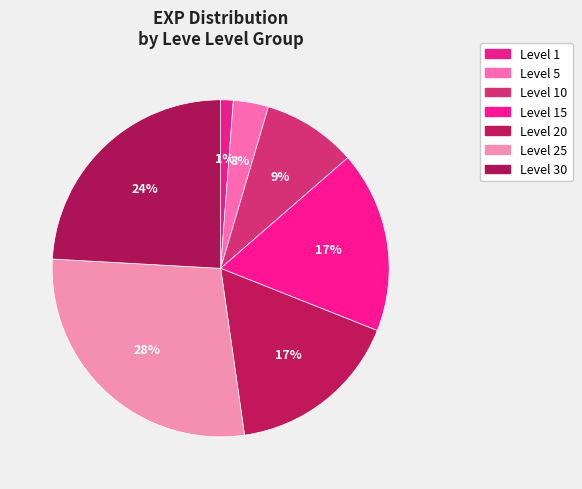

Is there any slice that represents more than half of the pie?

No